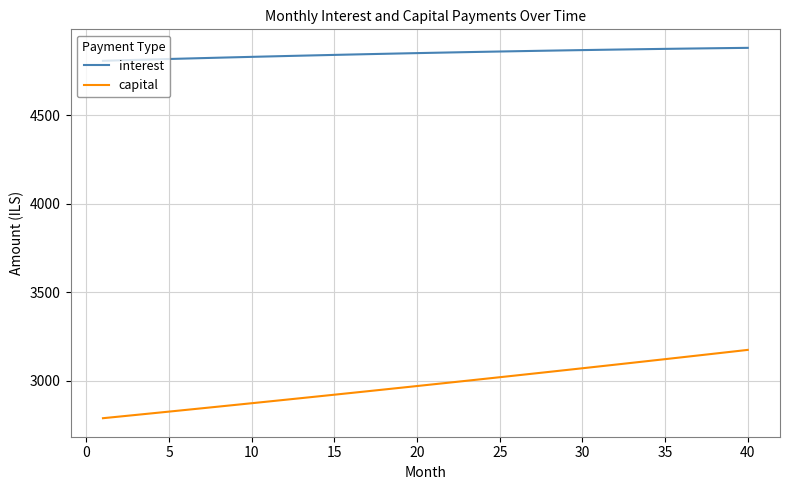

What is the minimum value shown in the chart?

2787.0